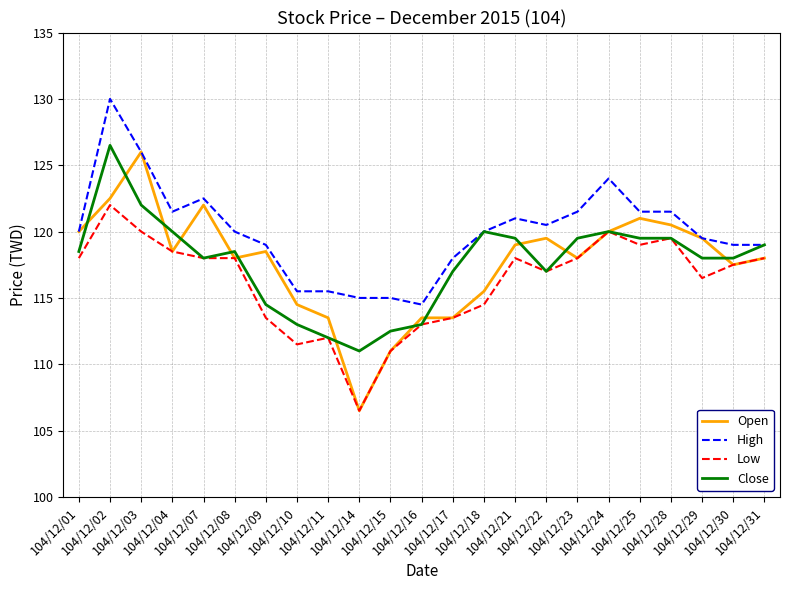

What is the smallest value displayed?

106.5